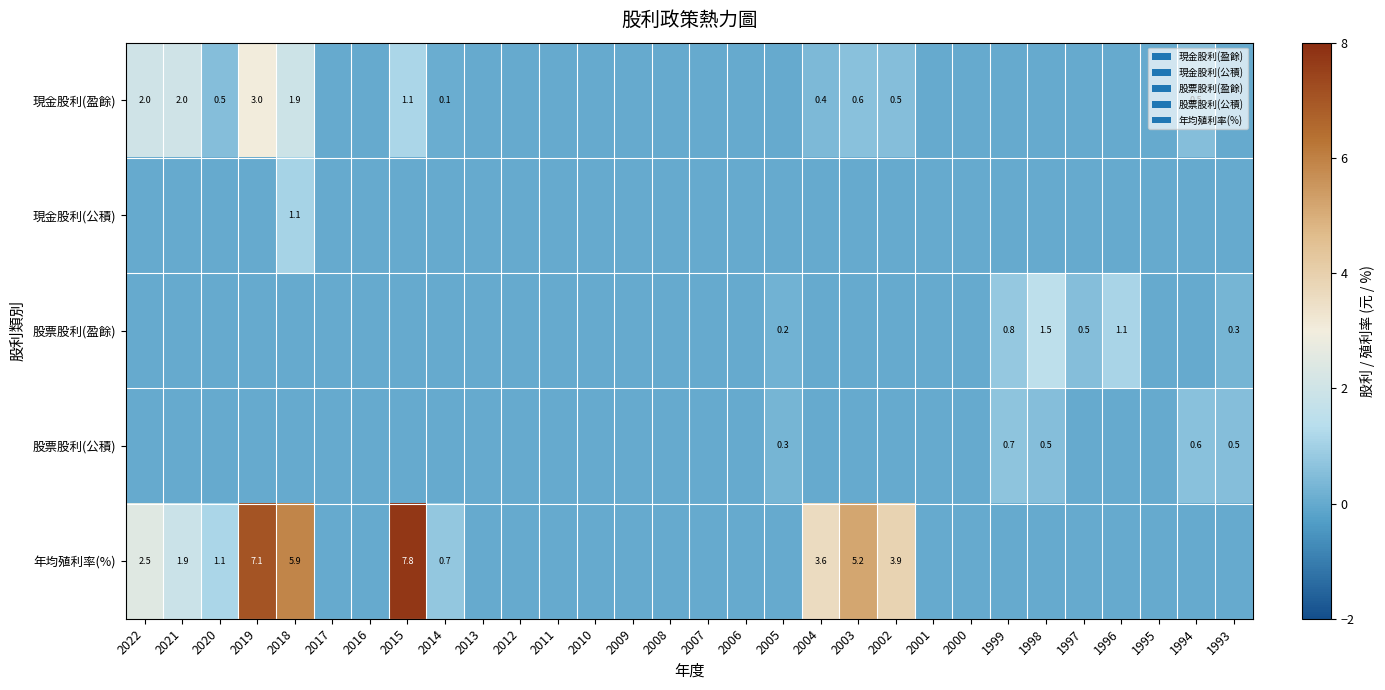

Count the number of data series in this chart.

5